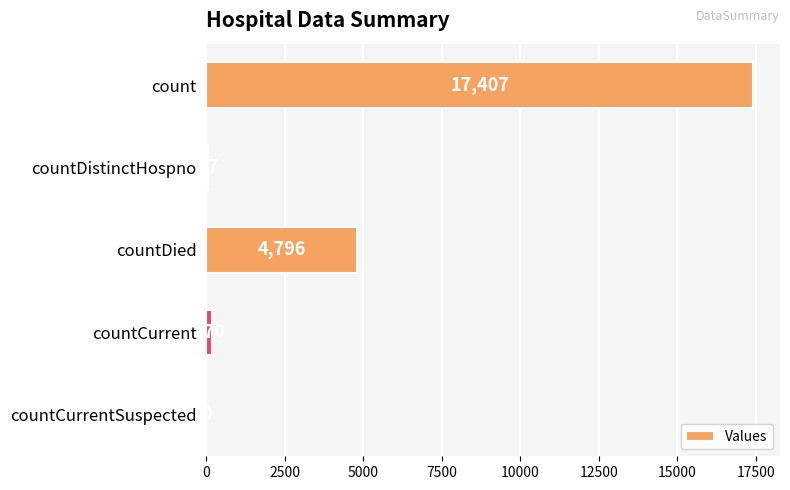

The value at countDied is 4796. True or false?

True